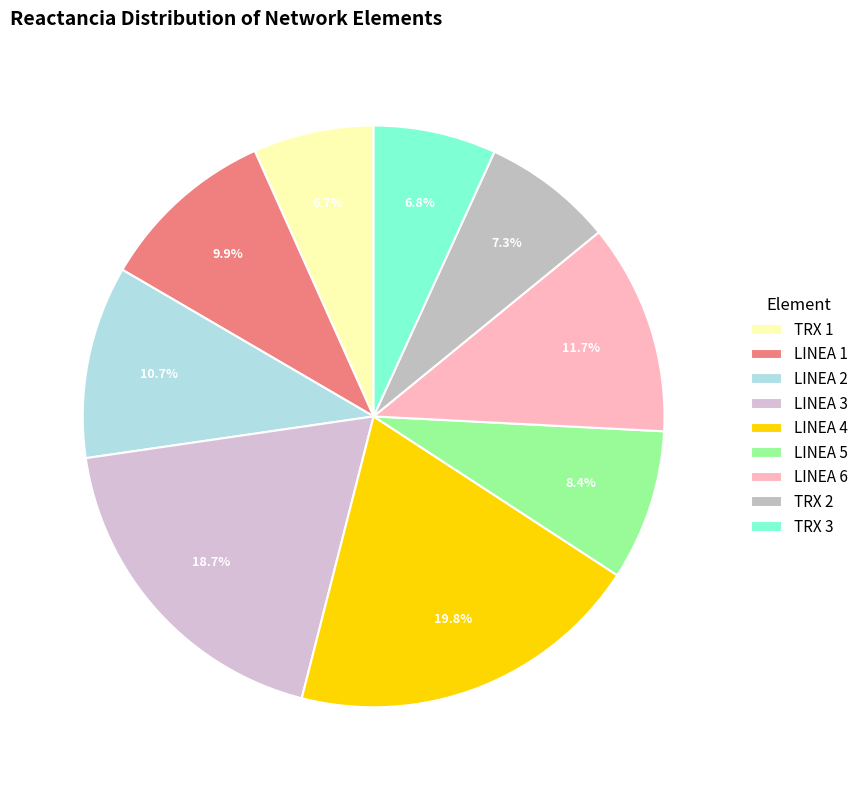

To the nearest percent, what is the difference between the LINEA 4 and TRX 3 slice percentages?

13%